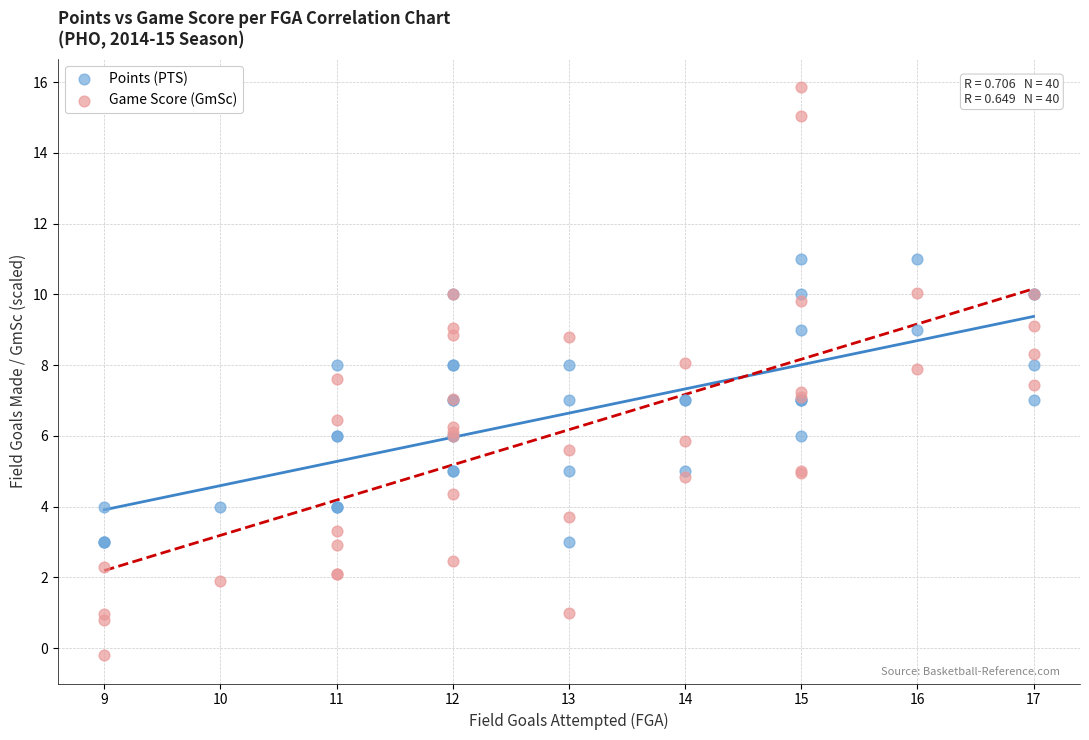

Which series reaches the minimum Y coordinate?

Game Score (GmSc)